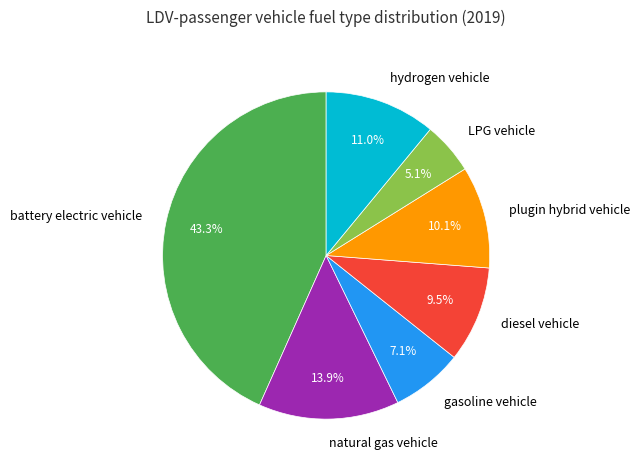

The natural gas vehicle slice represents 23% of the pie. True or false?

False